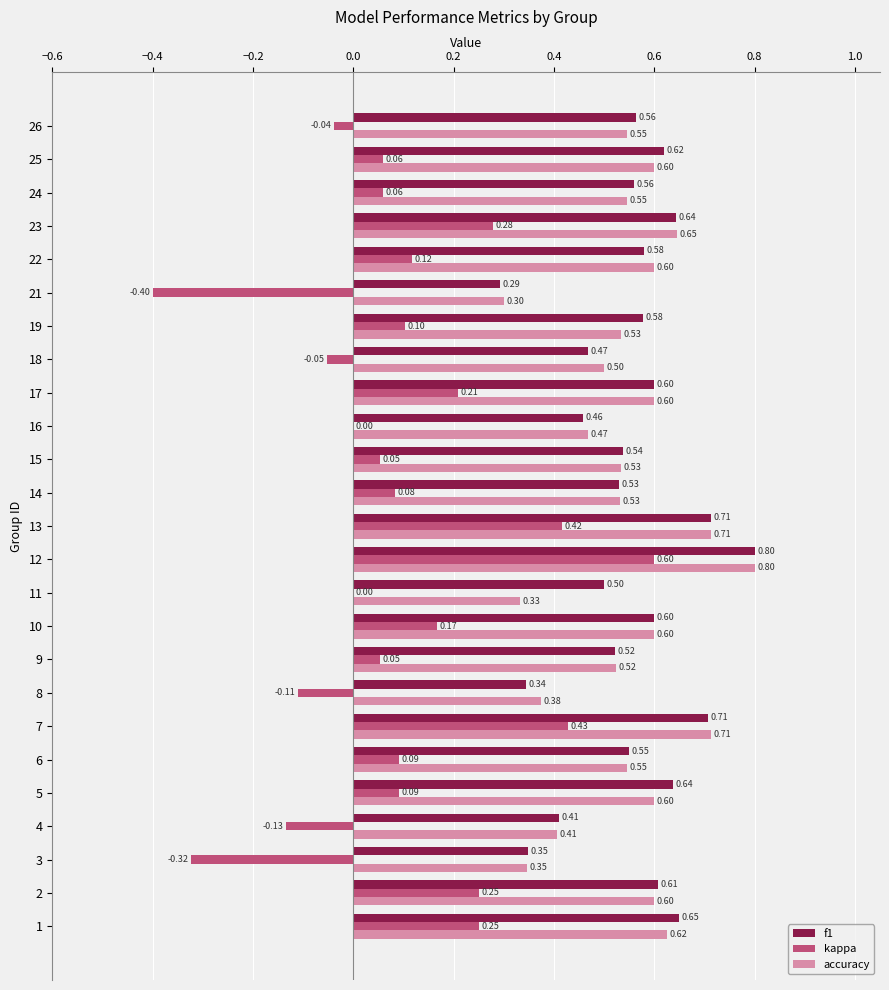

Which series has the largest total across all categories?

f1